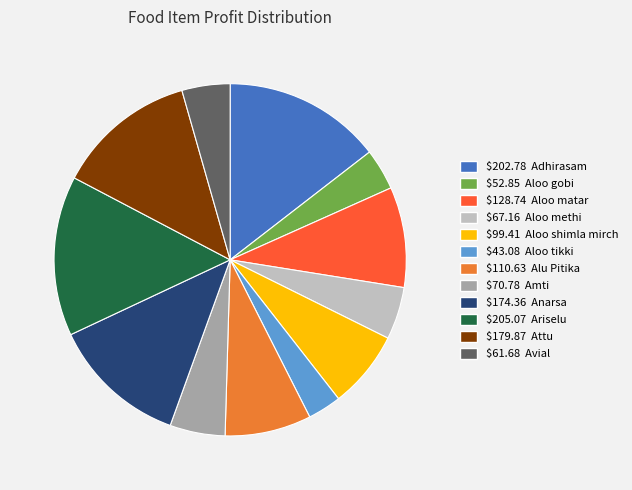

Is there a majority slice in this chart?

No